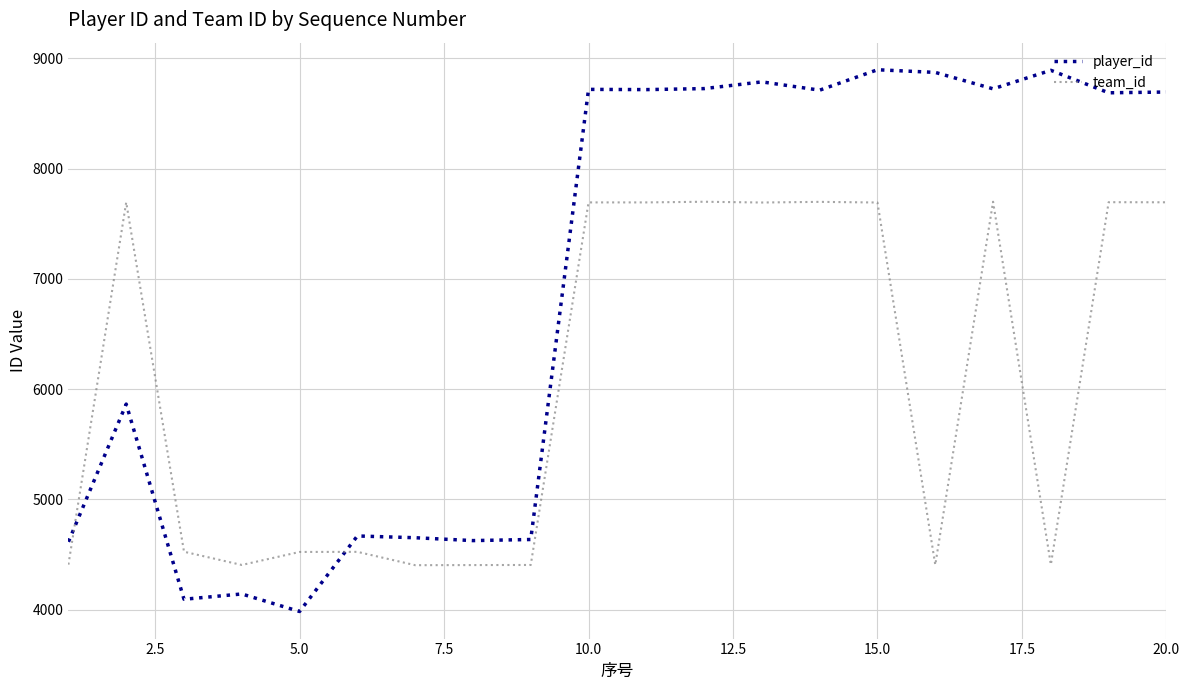

Which series has the largest total across all categories?

player_id